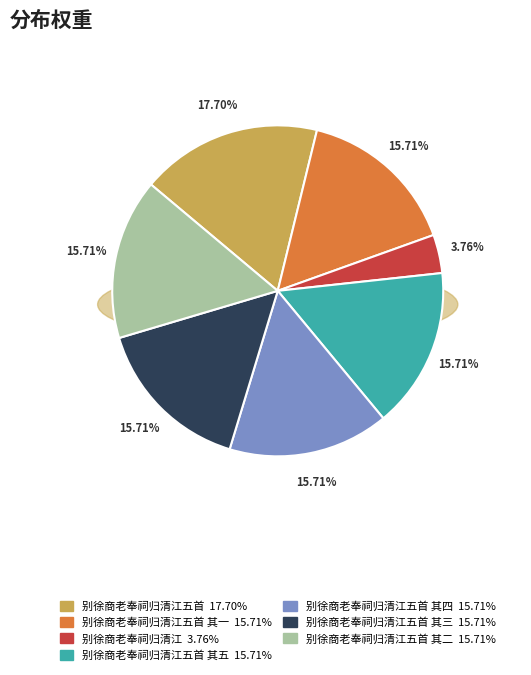

To the nearest percent, what is the combined percentage of 别徐商老奉祠归清江五首 其三 and 别徐商老奉祠归清江五首?

33%